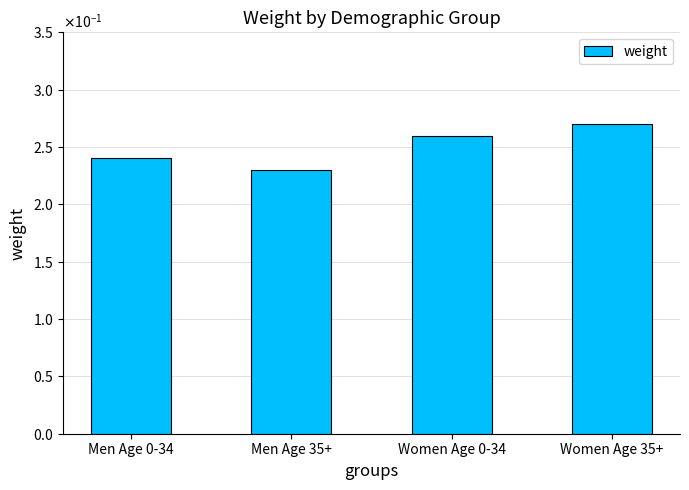

The value at Men Age 35+ is 0.4. True or false?

False